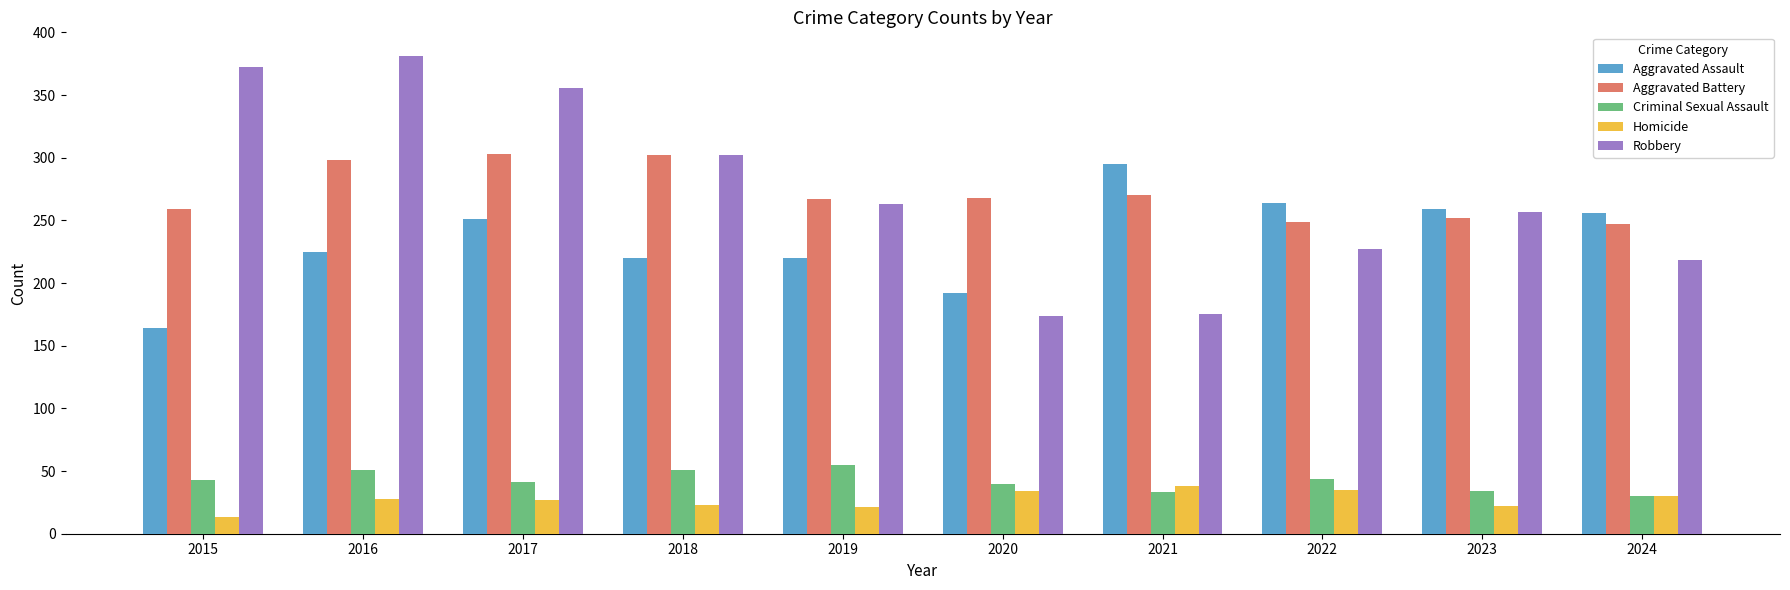

At which label is Aggravated Assault closest to 229?

2016